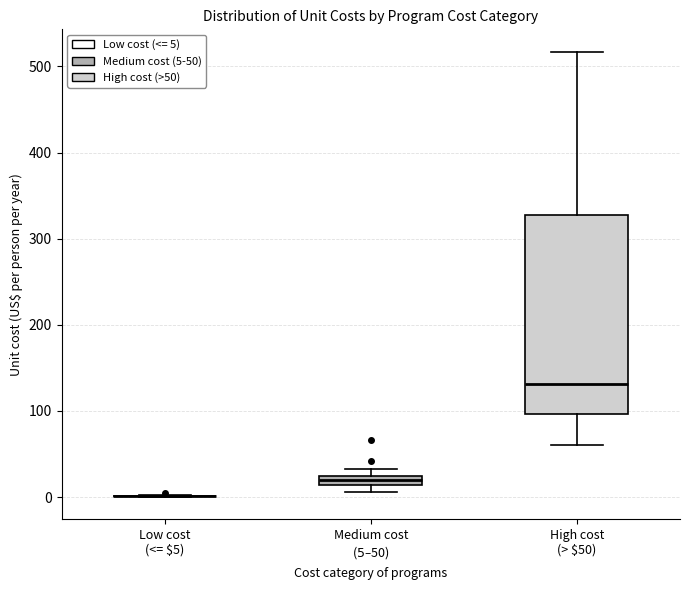

Where is the upper edge of the box for High cost (> $50) on the y-axis? The values are not printed on the chart, so give them approximately, as read against the axis.

330